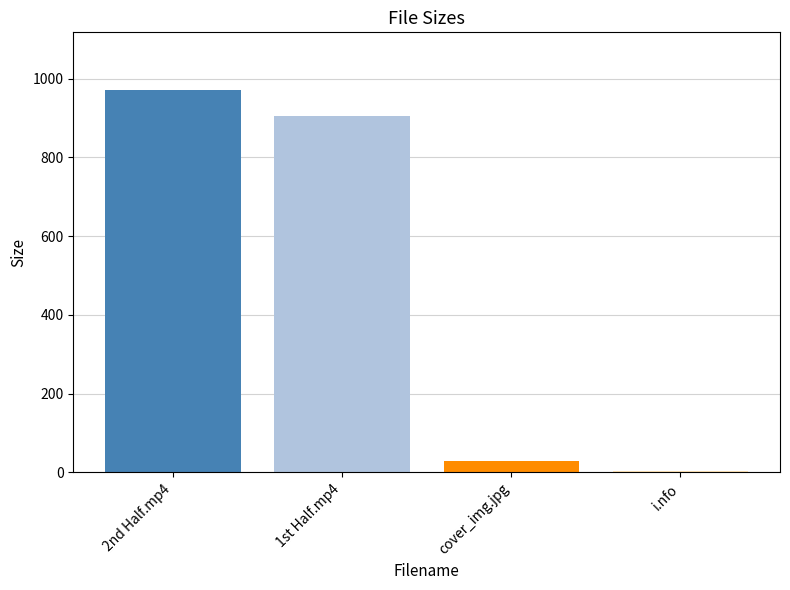

Count the number of categories in the chart.

1